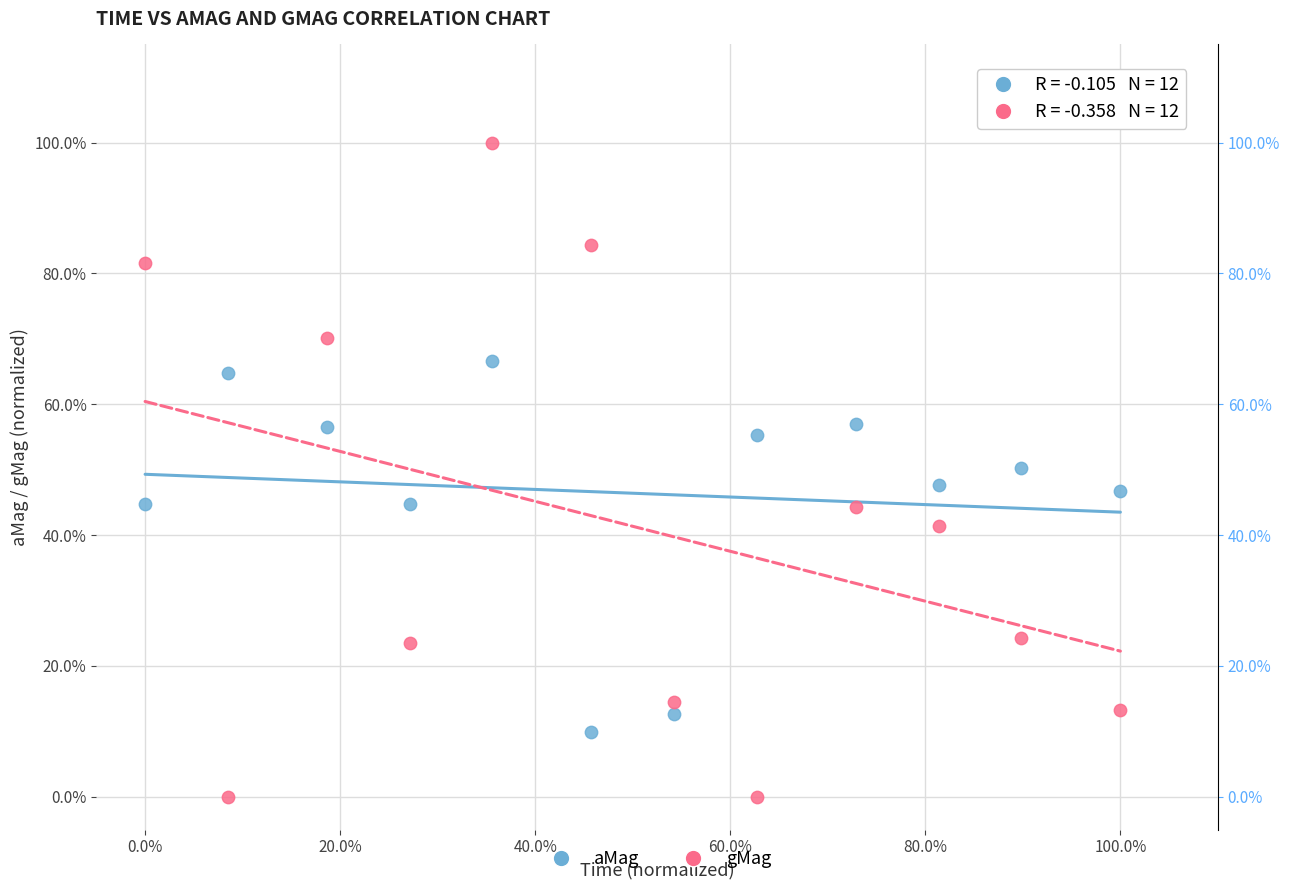

Which series has the widest spread of Y values?

gMag